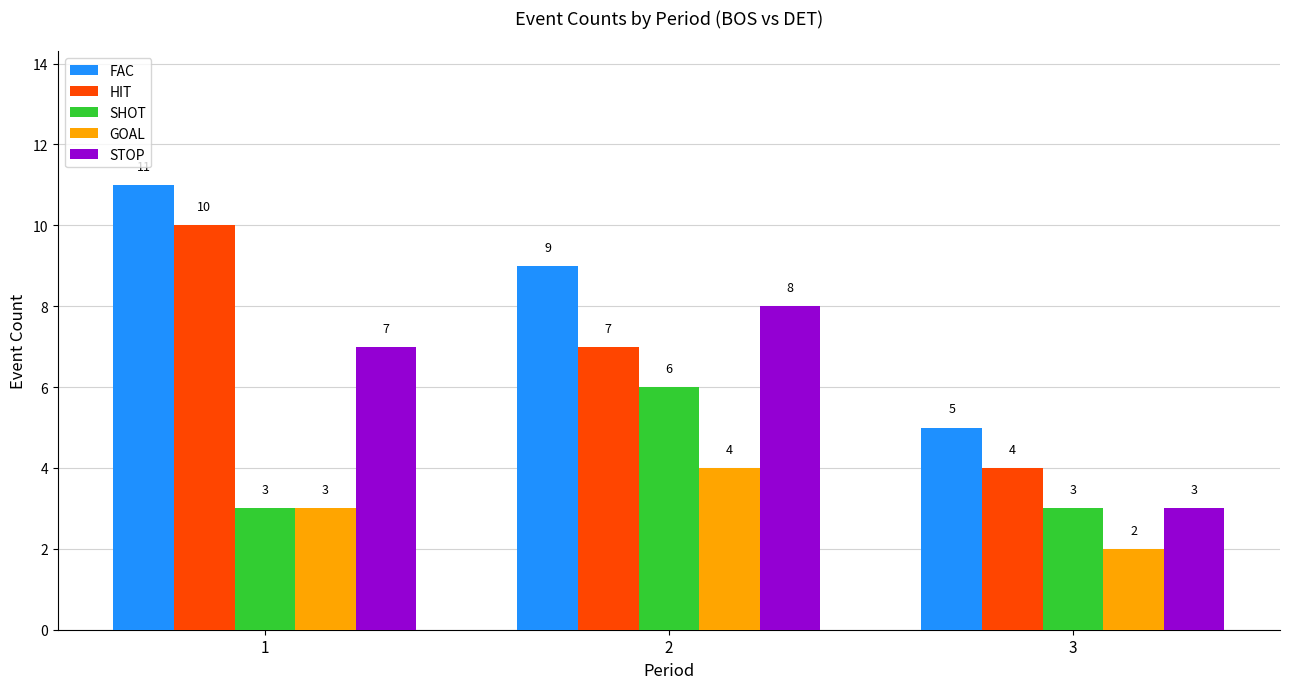

Which series changed the most between 2 and 3?

STOP